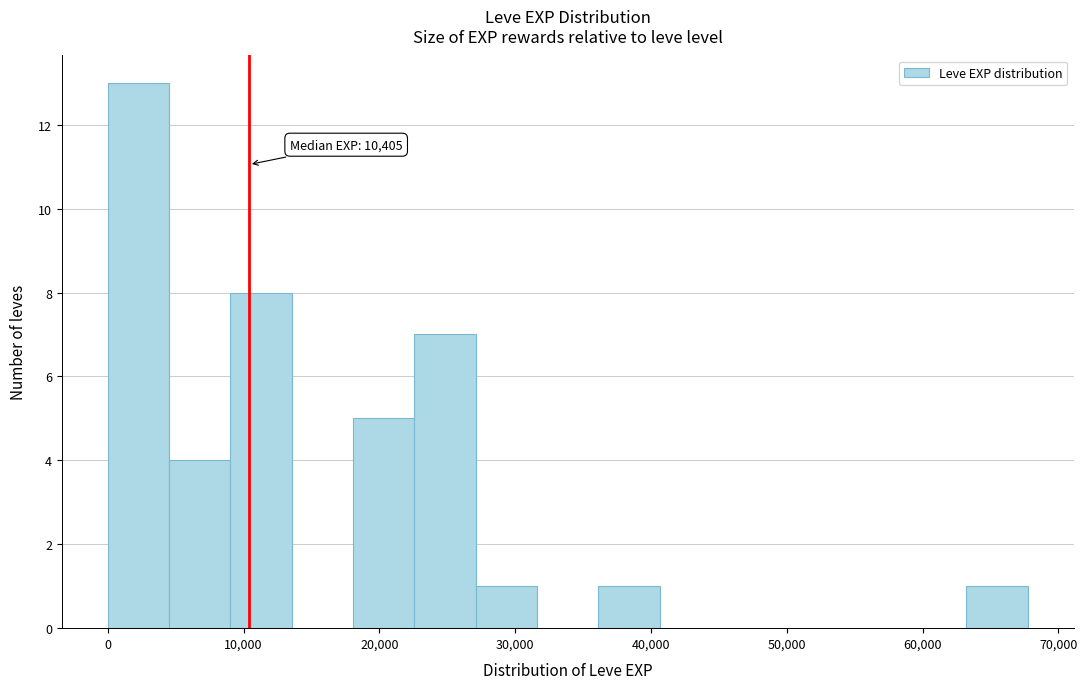

Over which range of the x-axis is the bar tallest?

0 to 5000